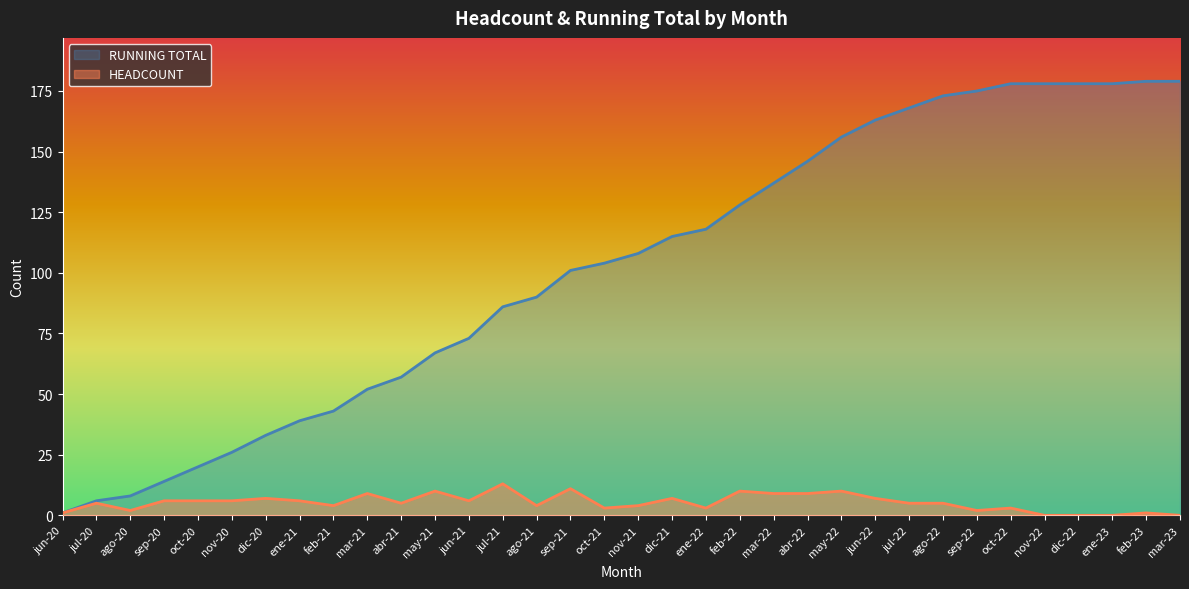

At dic-21, list the series in order from largest to smallest.

RUNNING TOTAL, HEADCOUNT